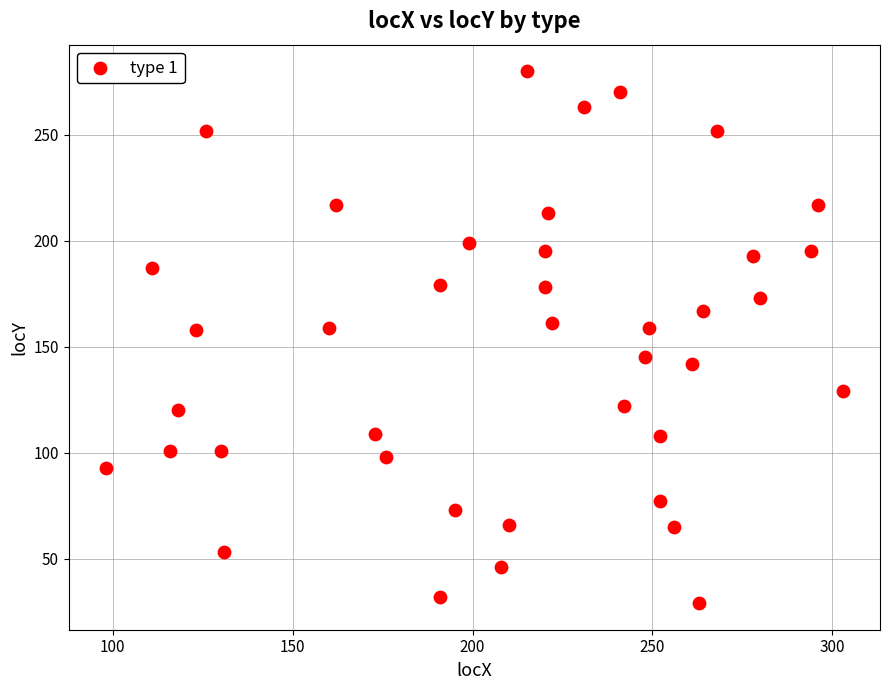

What is the range of X values (max minus min)?

205